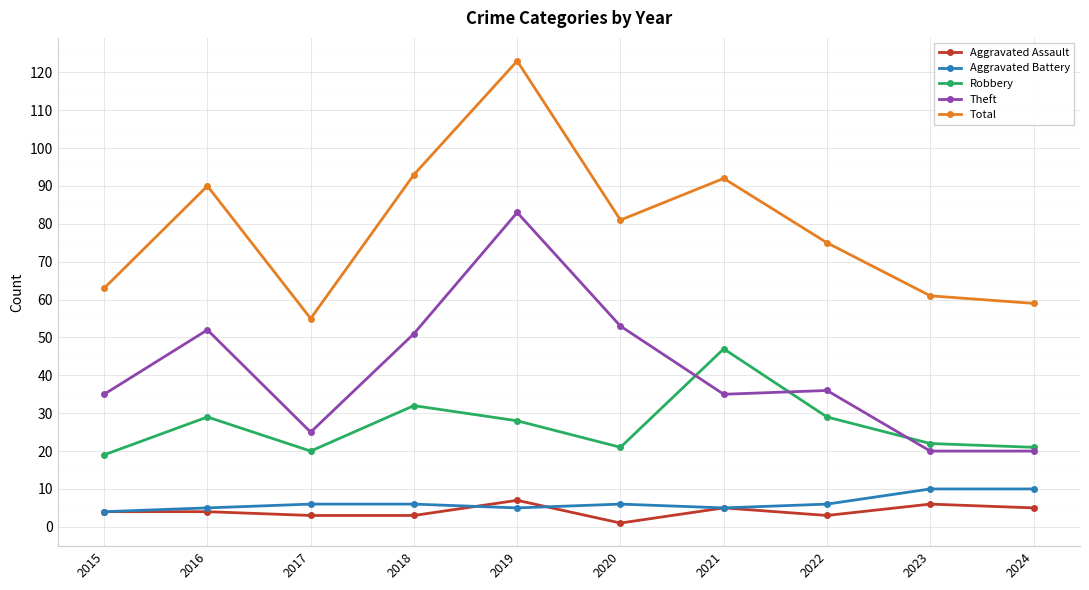

What is the difference between the maximum and minimum values in the Robbery series?

28